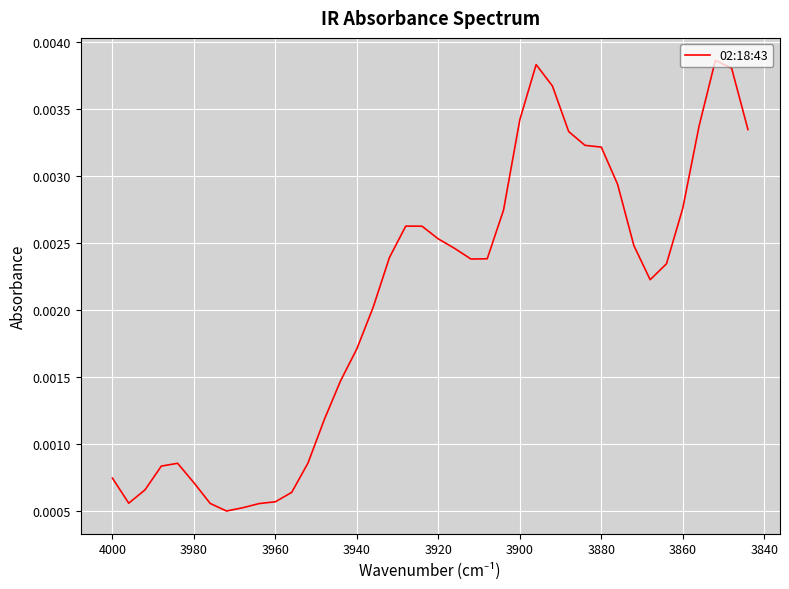

At which label is the value closest to 0?

3960